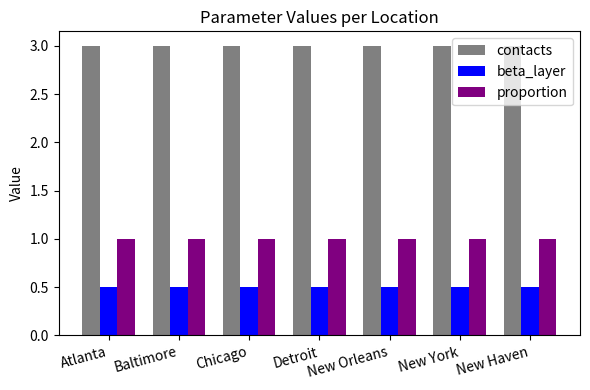

Reading right to left, extract all data points from this chart.

contacts: New Haven=3.0	New York=3.0	New Orleans=3.0	Detroit=3.0	Chicago=3.0	Baltimore=3.0	Atlanta=3.0
beta_layer: New Haven=0.5	New York=0.5	New Orleans=0.5	Detroit=0.5	Chicago=0.5	Baltimore=0.5	Atlanta=0.5
proportion: New Haven=1.0	New York=1.0	New Orleans=1.0	Detroit=1.0	Chicago=1.0	Baltimore=1.0	Atlanta=1.0